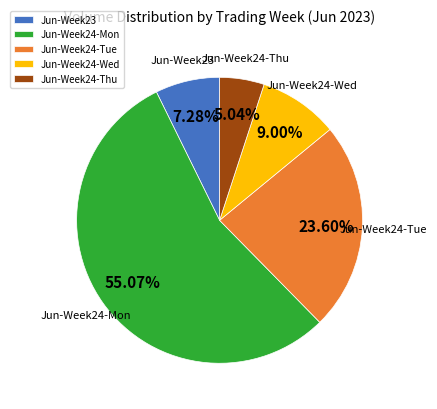

How many segments does this pie chart have?

5